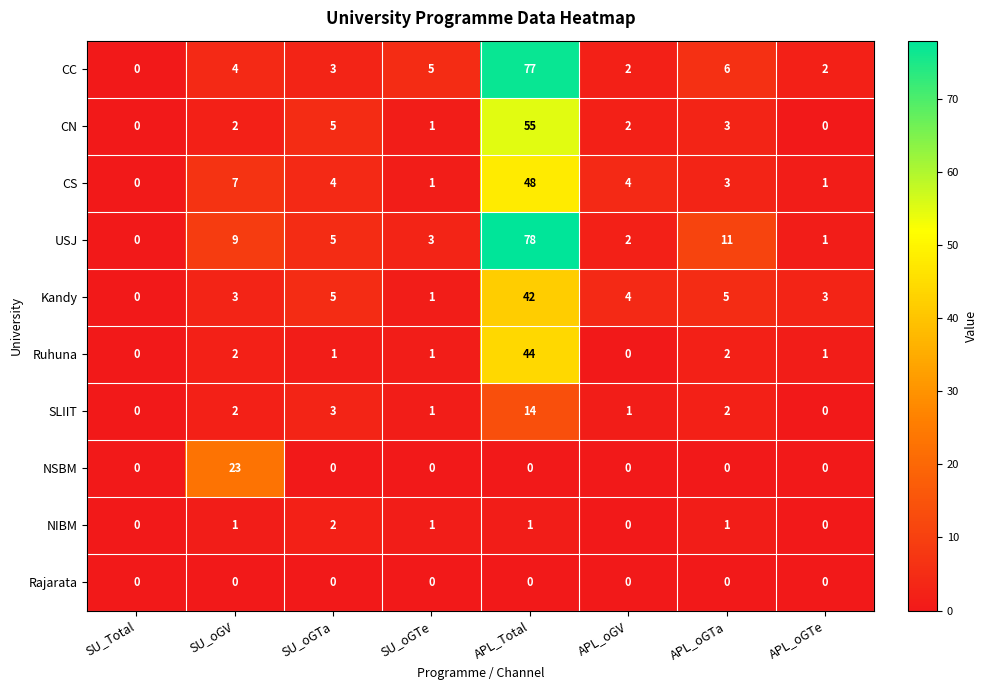

Which category has the highest value in the USJ series?

APL_Total